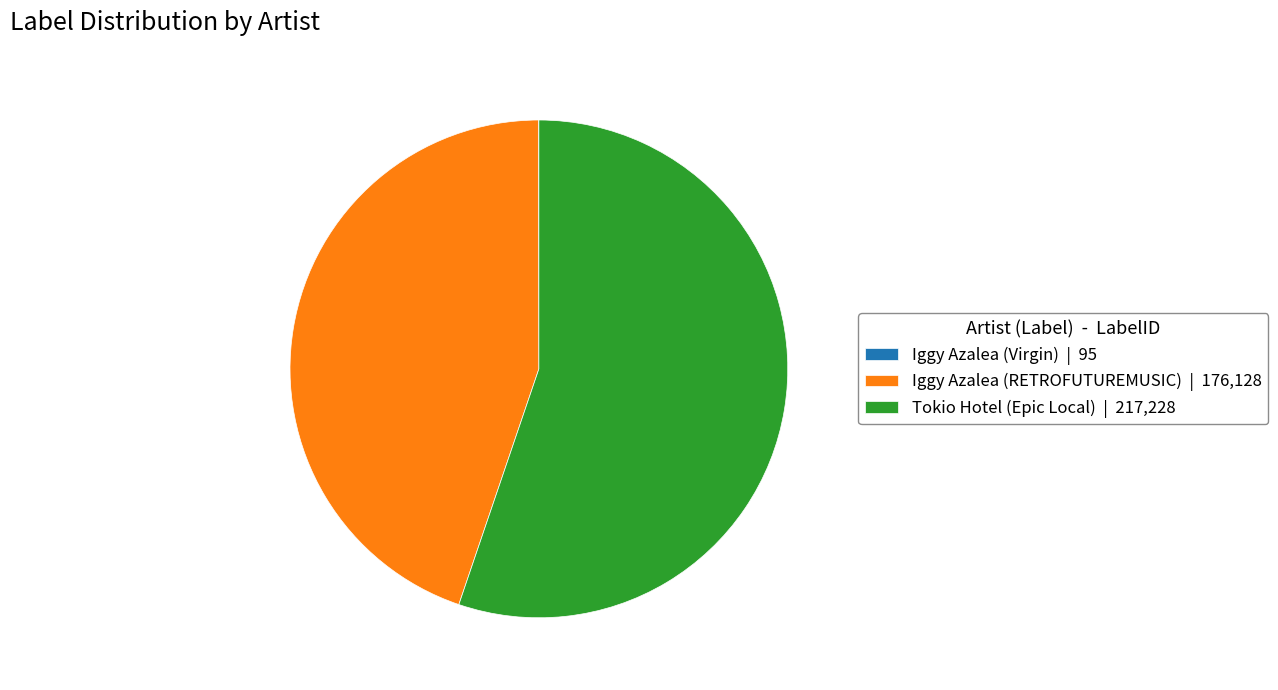

The Iggy Azalea (RETROFUTUREMUSIC) | 176,128 slice represents 34% of the pie. True or false?

False